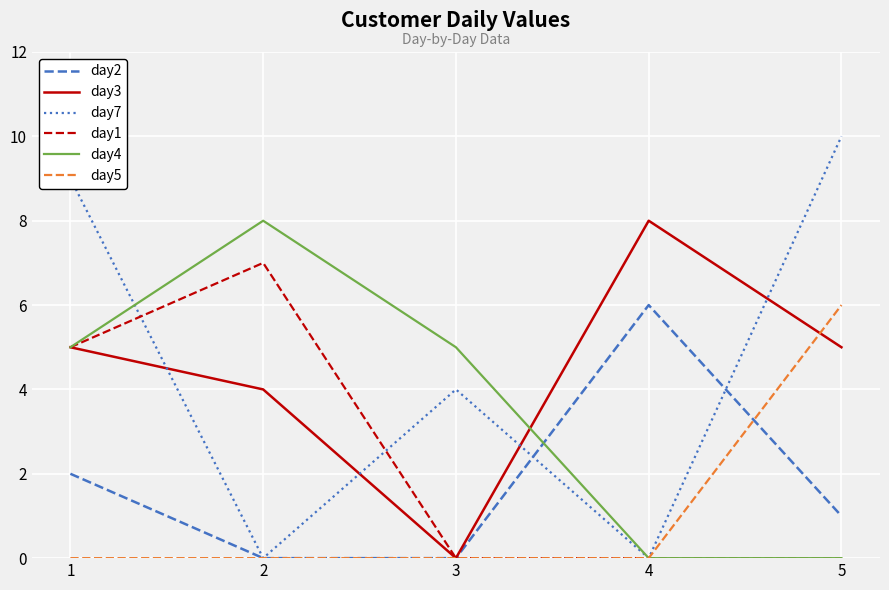

The day4 series shows 8 at 2. True or false?

True